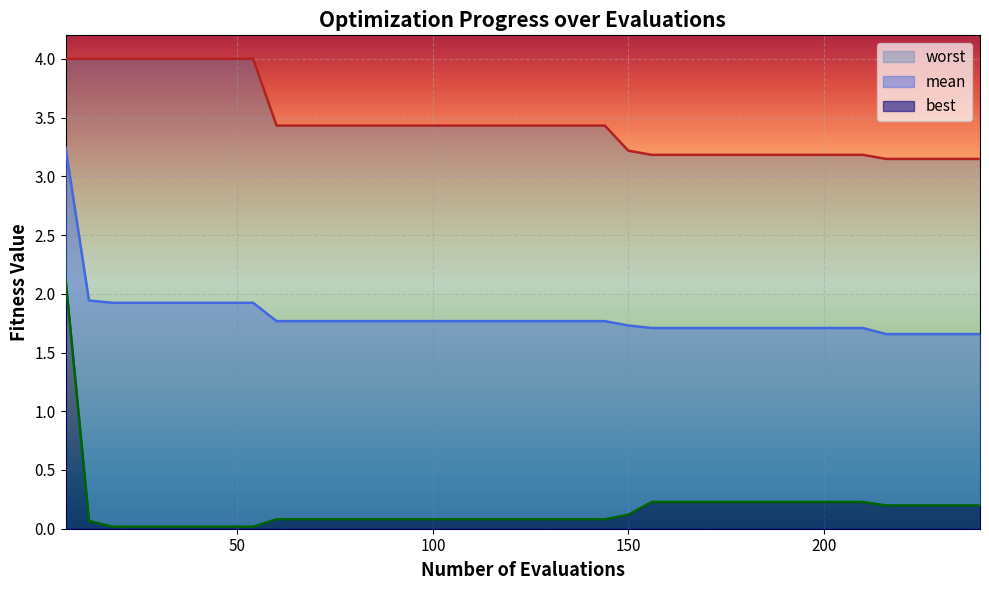

List the series in order of their peak value, lowest first.

best, mean, worst